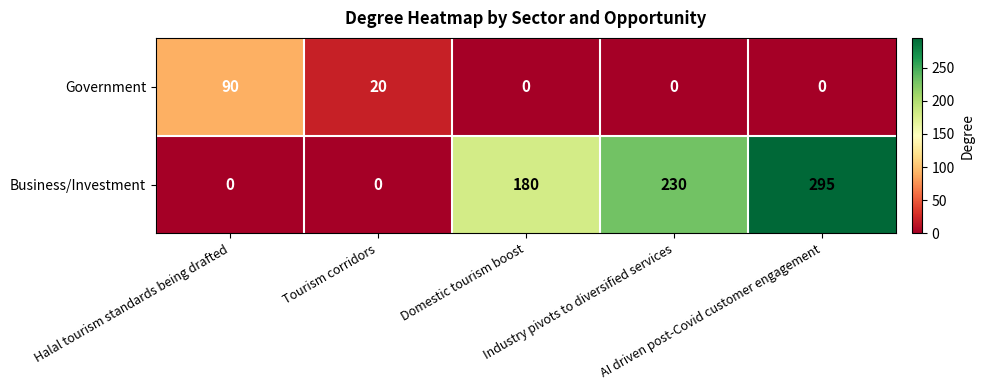

Count the Government values in the range 0 to 20.

4